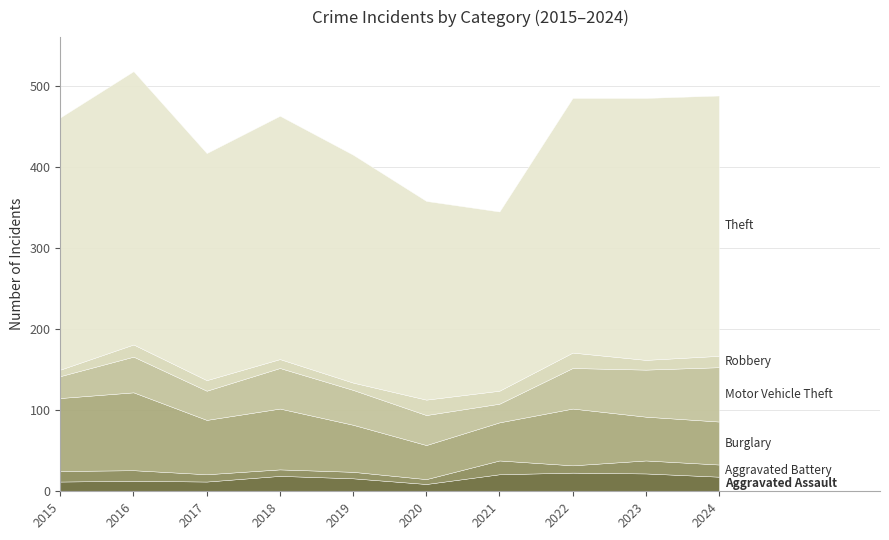

Where is the first local minimum for Robbery?

2019